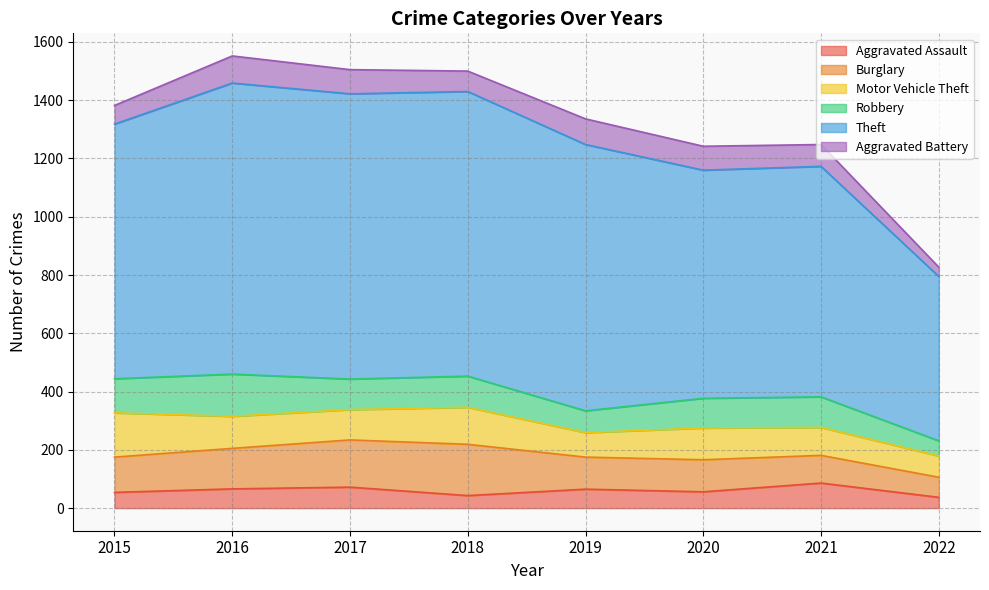

At which category is the sum across all series the highest?

2016